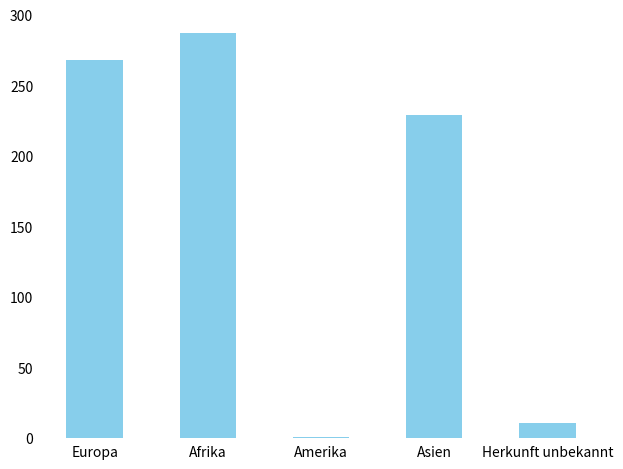

Approximately how many times larger is the value at Herkunft unbekannt compared to Amerika?

11.0